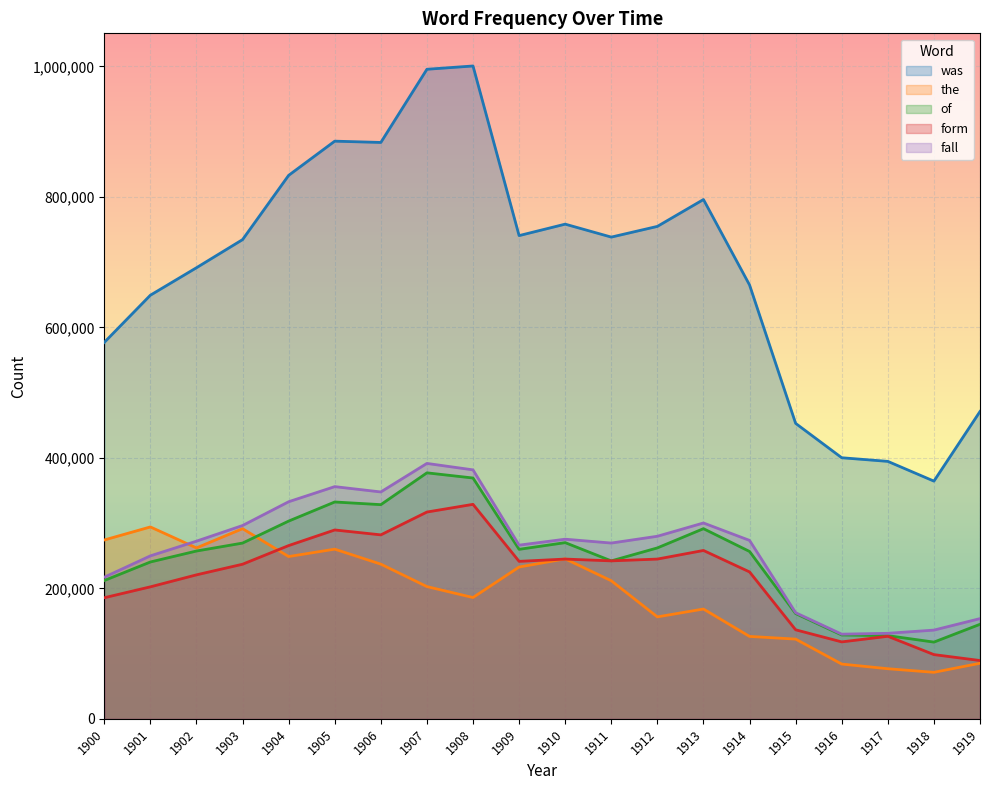

What are all the series names shown in the legend?

was, the, of, form, fall